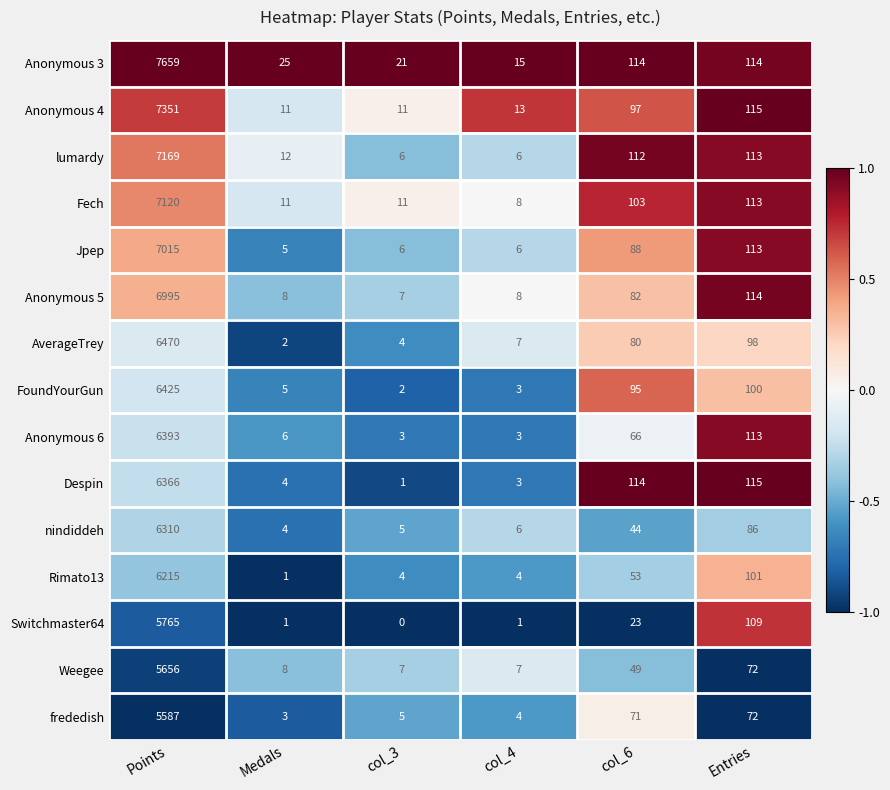

At which category is the sum across all series the highest?

Points